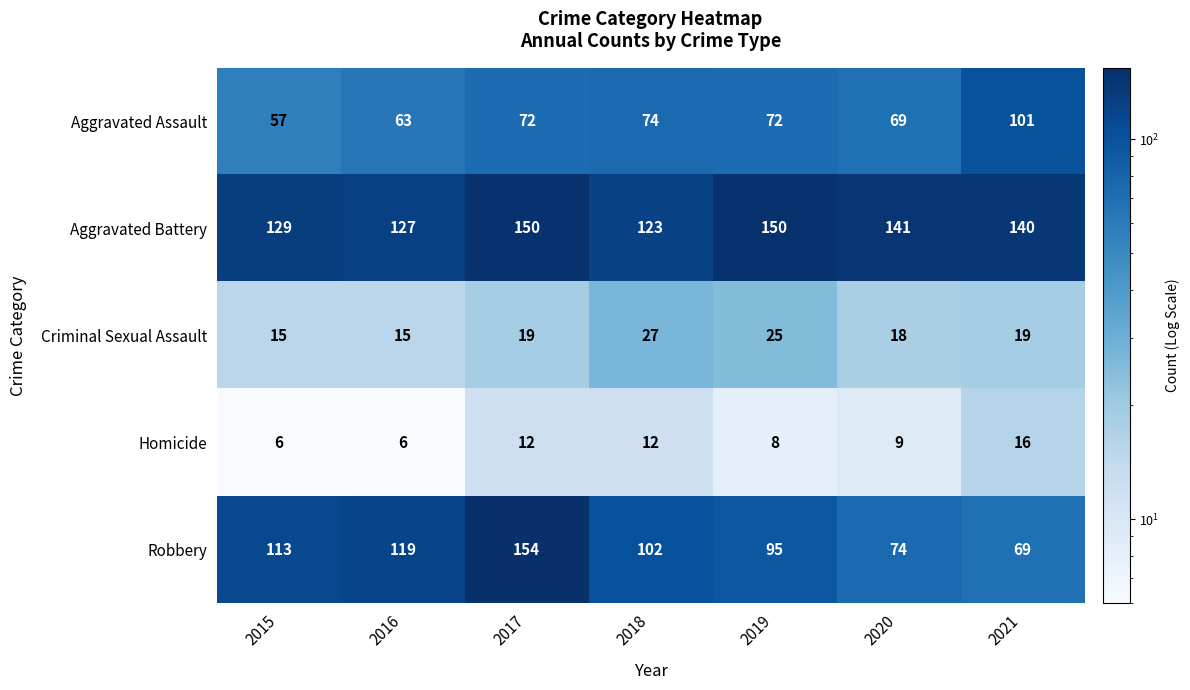

At how many categories does at least one series exceed 121?

7